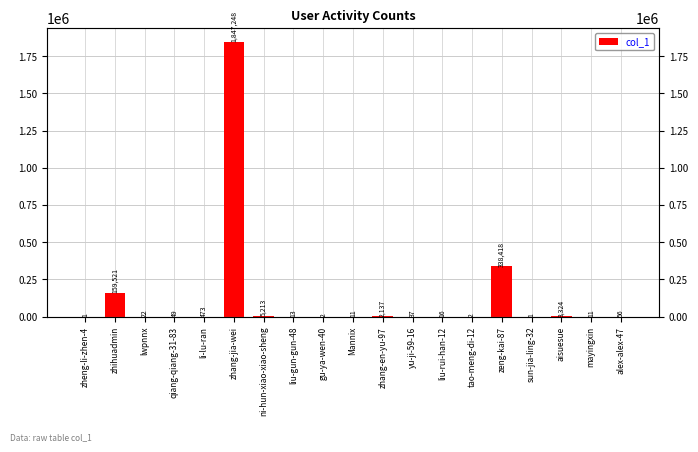

Which category has the lowest value across all series?

zheng-li-zhen-4